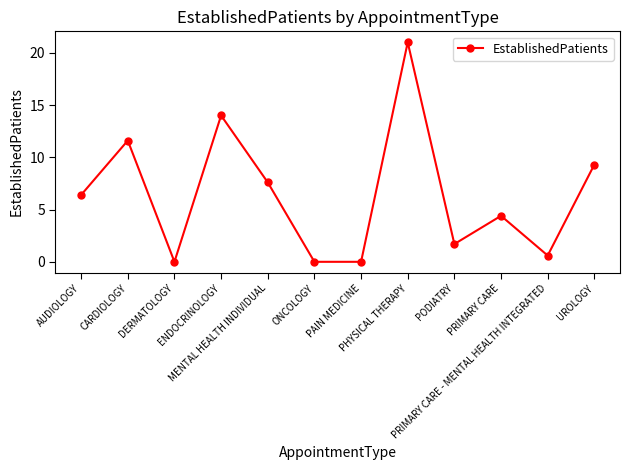

How many categories are shown in the chart?

12